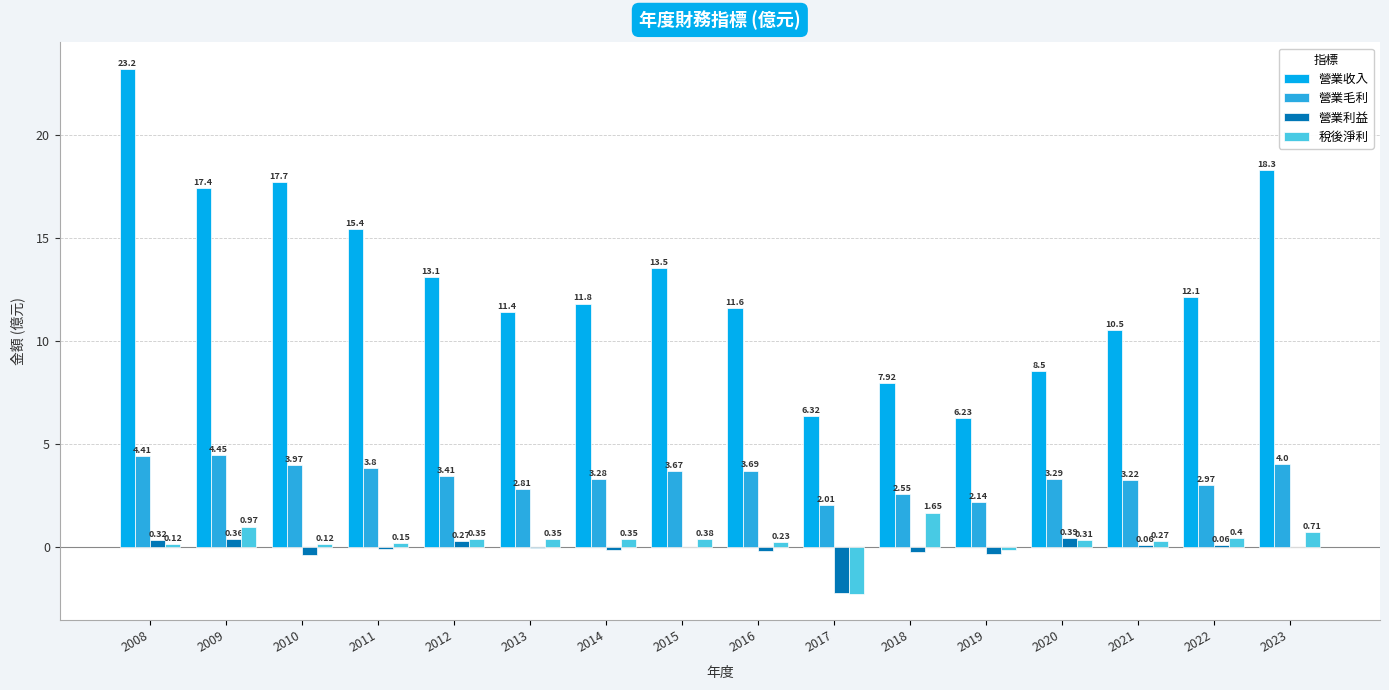

Is the value of 營業收入 at 2017 greater than the value of 稅後淨利 at 2019?

Yes